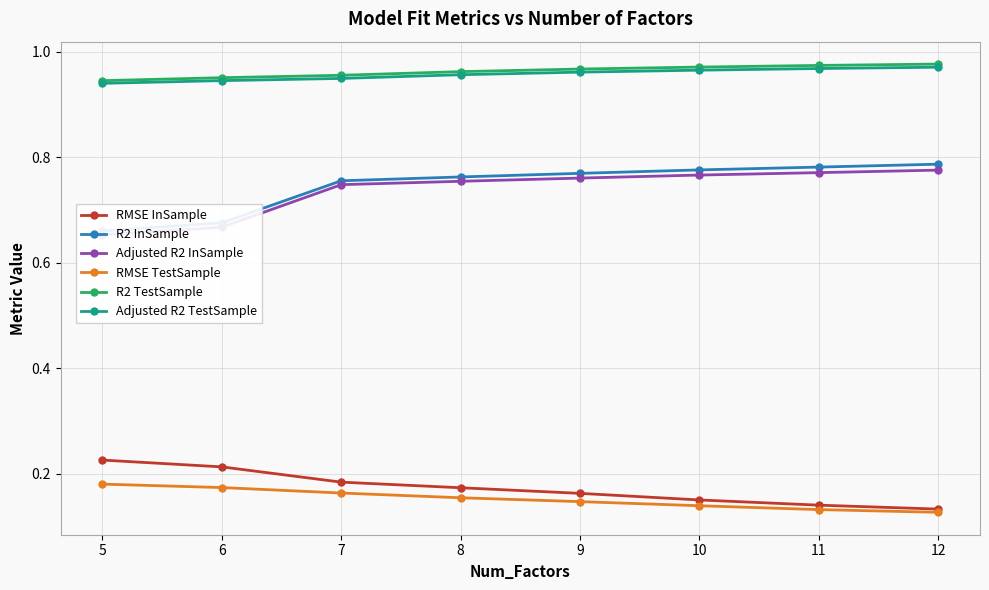

True or false: Adjusted R2 InSample and Adjusted R2 TestSample cross at least once.

False